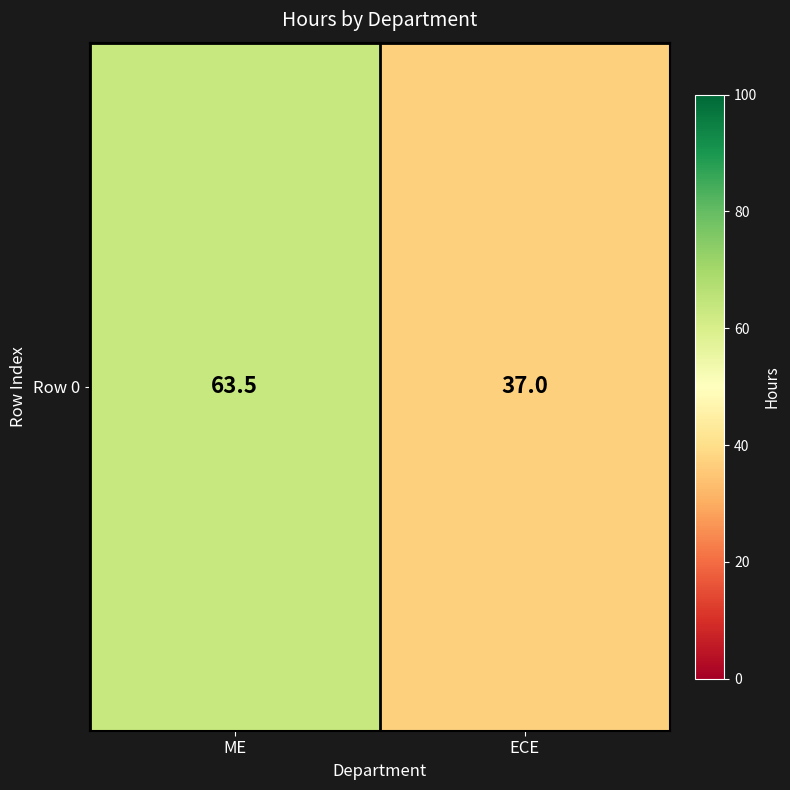

Is it true that the value at ECE is 20.5?

False